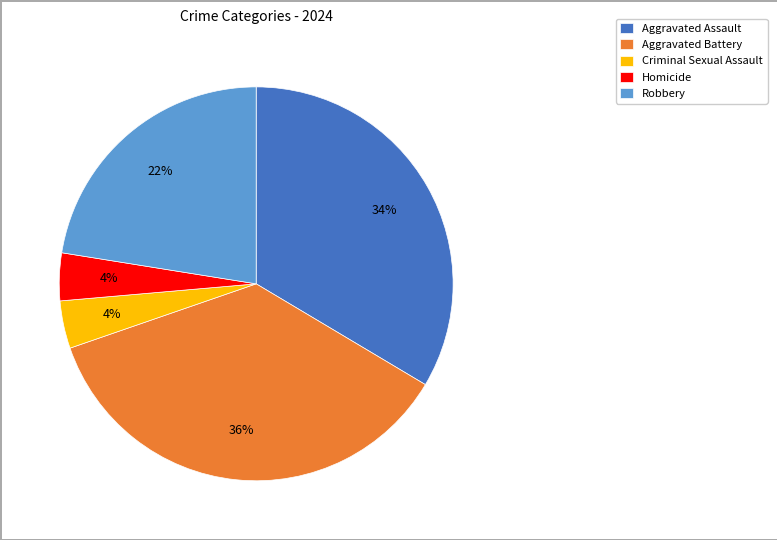

Is there any slice that represents more than half of the pie?

No